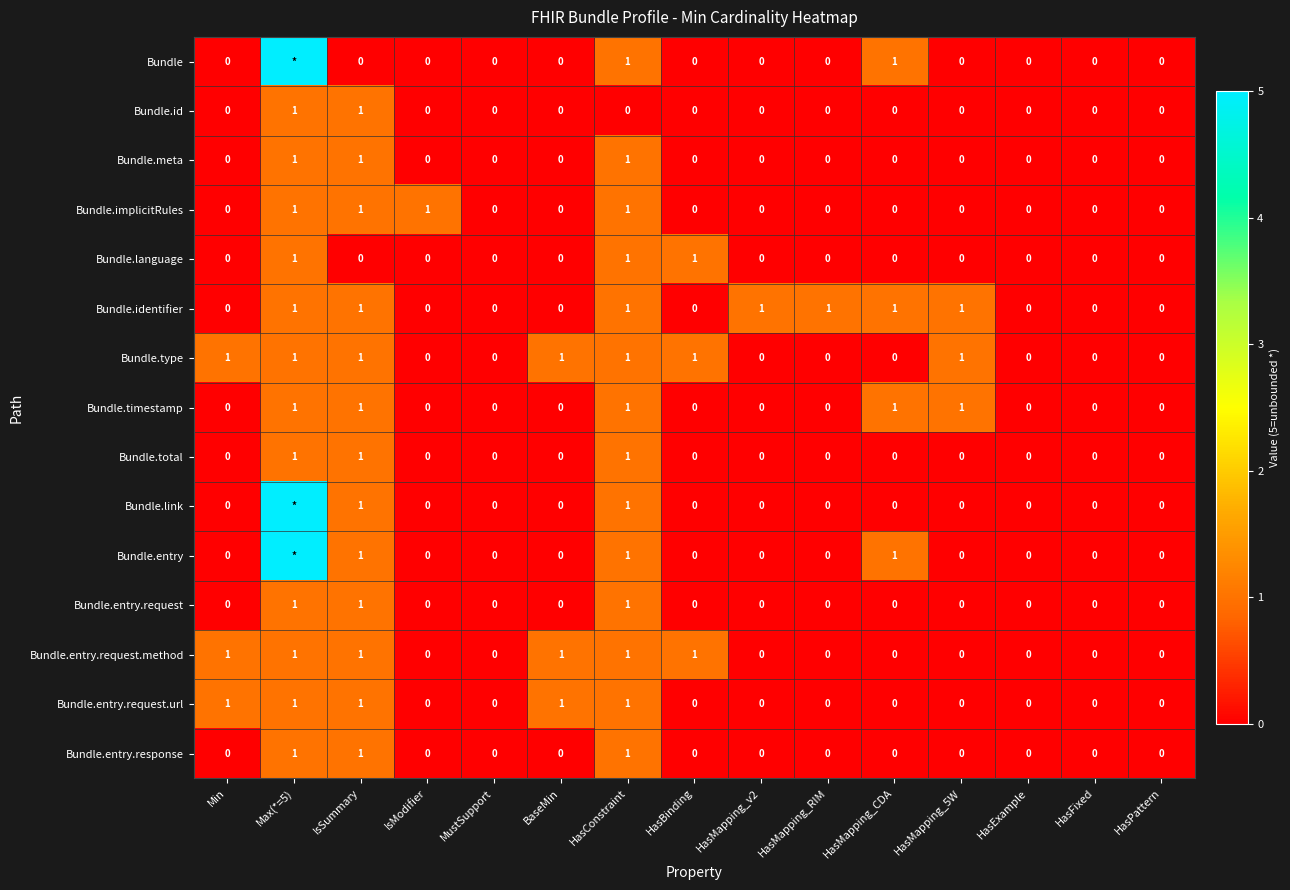

Is it true that Bundle.total equals 0 at BaseMin?

True